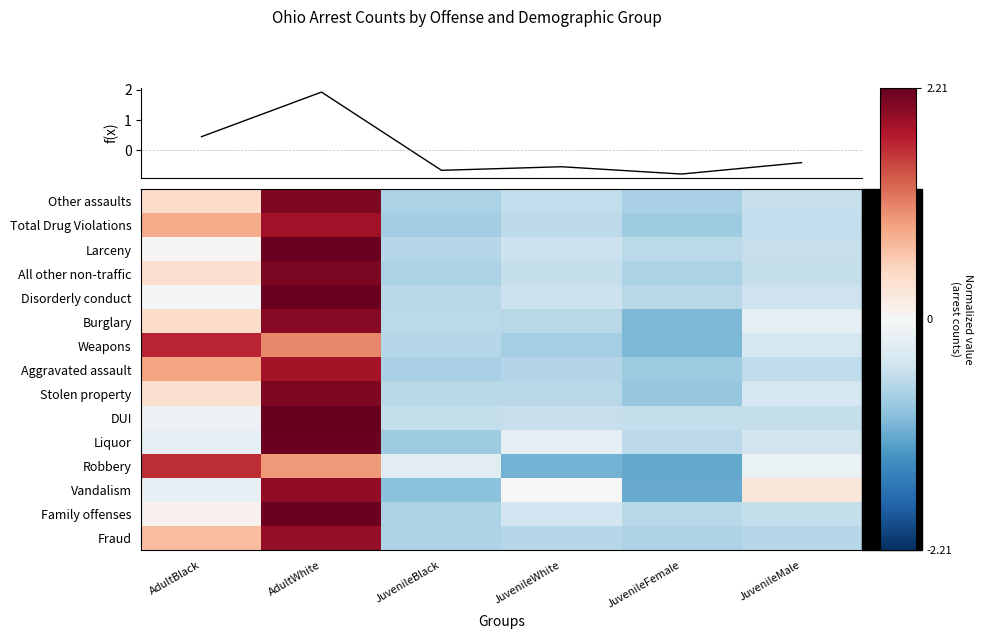

Count the number of categories in the chart.

6